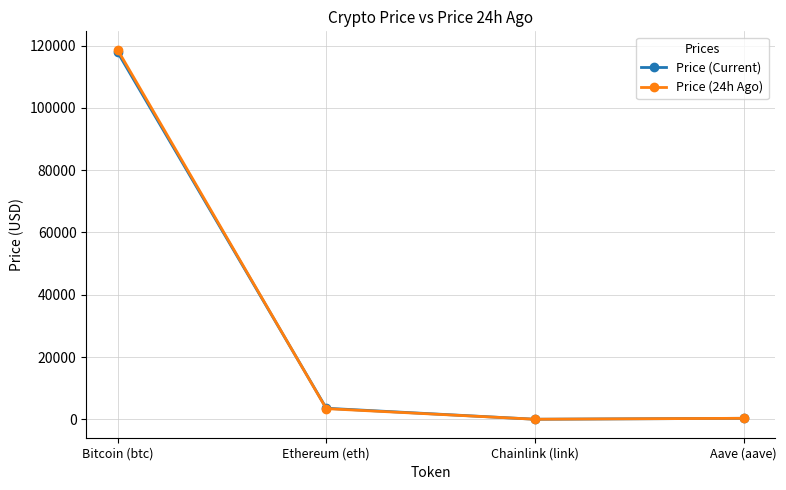

What is the maximum value for Price (Current)?

117851.0